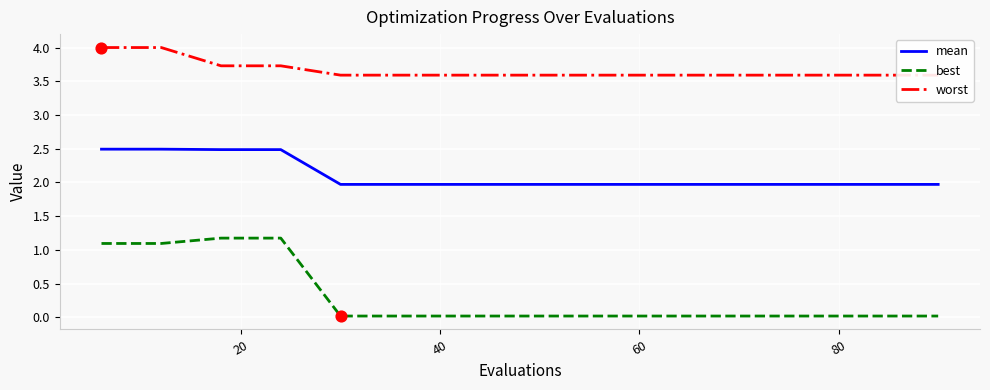

Which series has the largest total across all categories?

worst